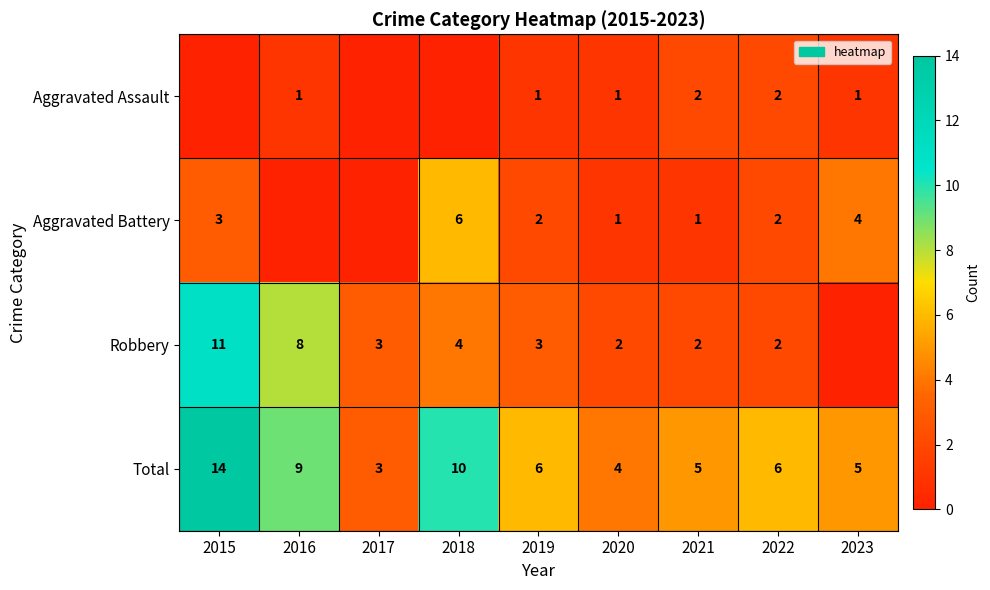

What is the difference between the Total values at 2015 and 2020?

10